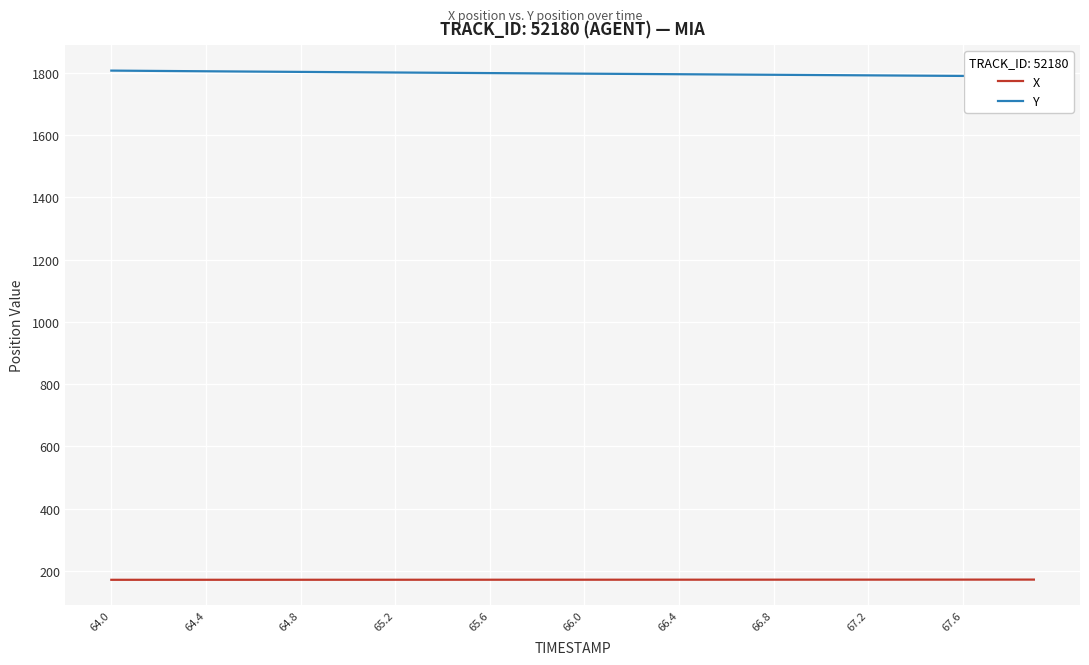

What is the lowest value of the X series?

172.0